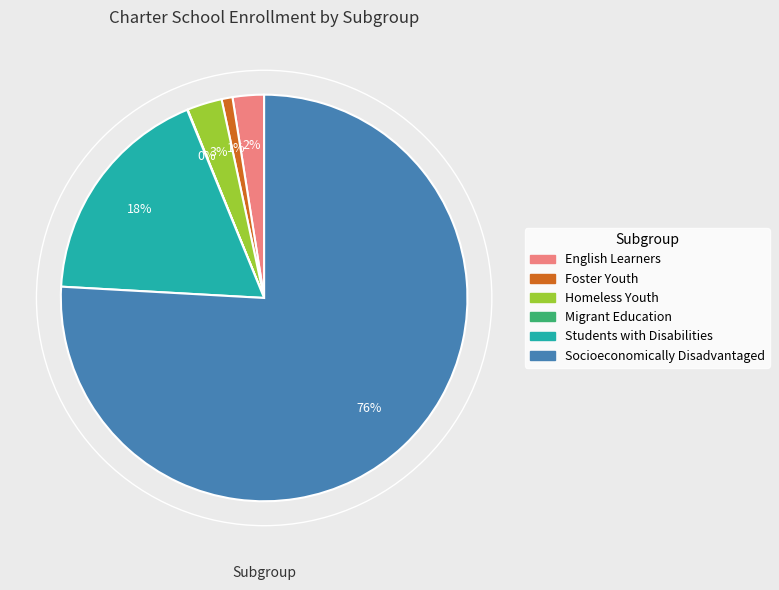

To the nearest percent, what is the difference between the Homeless Youth and Students with Disabilities slice percentages?

15%